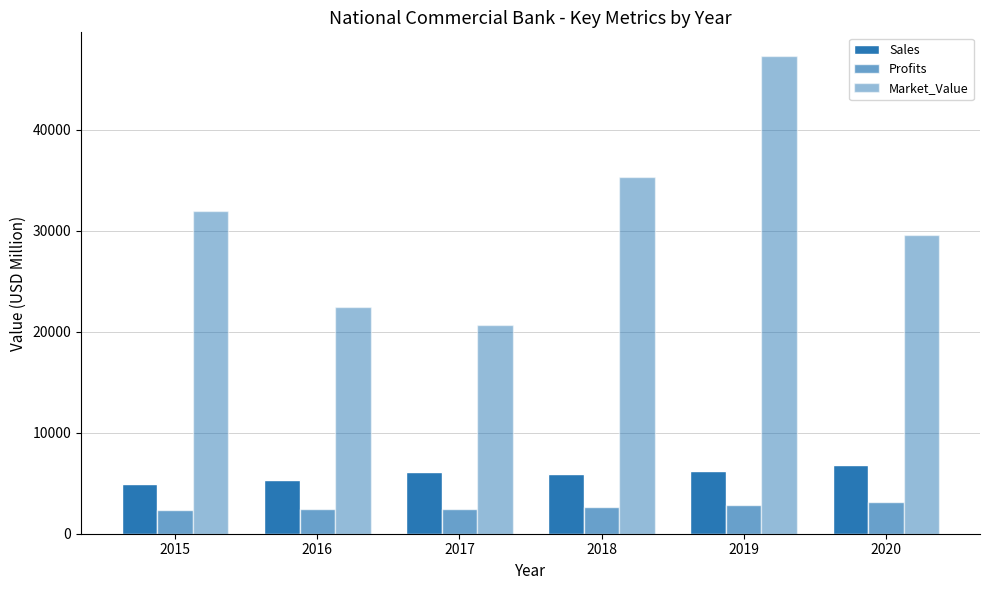

Which series changed the most between 2017 and 2019?

Market_Value